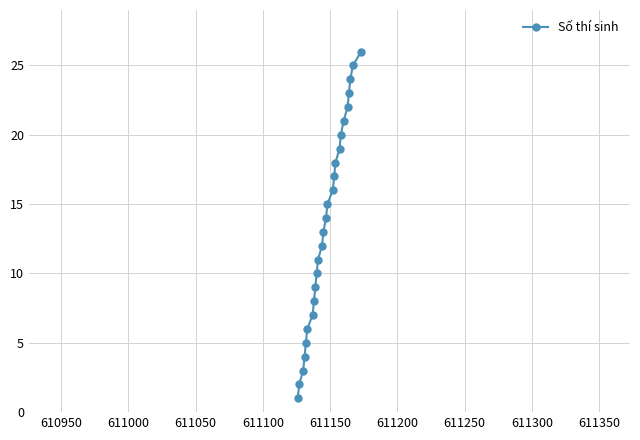

What is the maximum value shown in the chart?

26